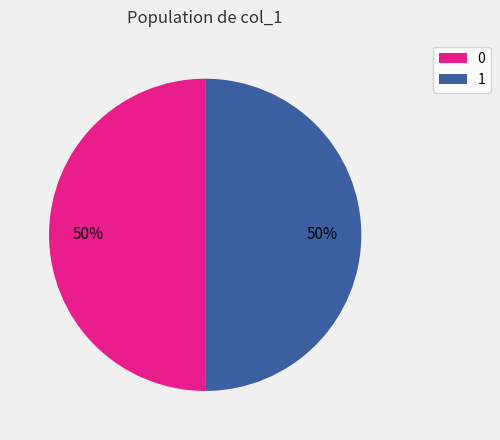

Count the number of slices in the pie.

2